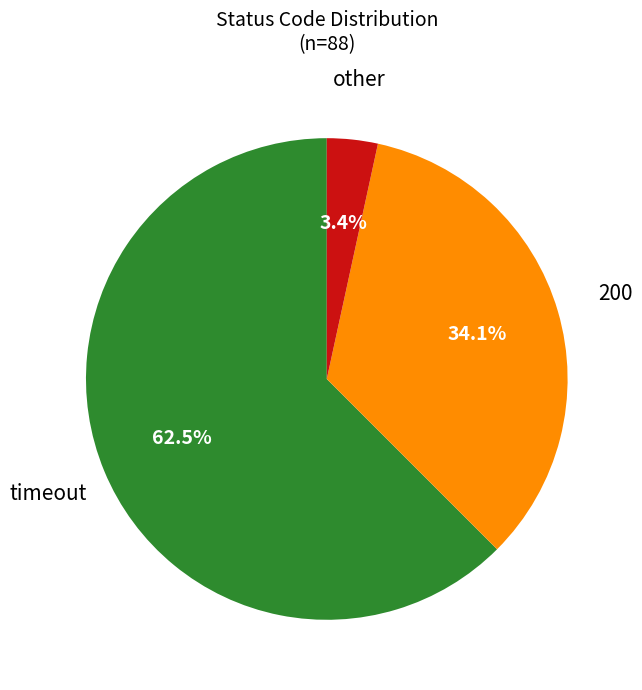

What percentage do other and 200 together represent?

37.5%